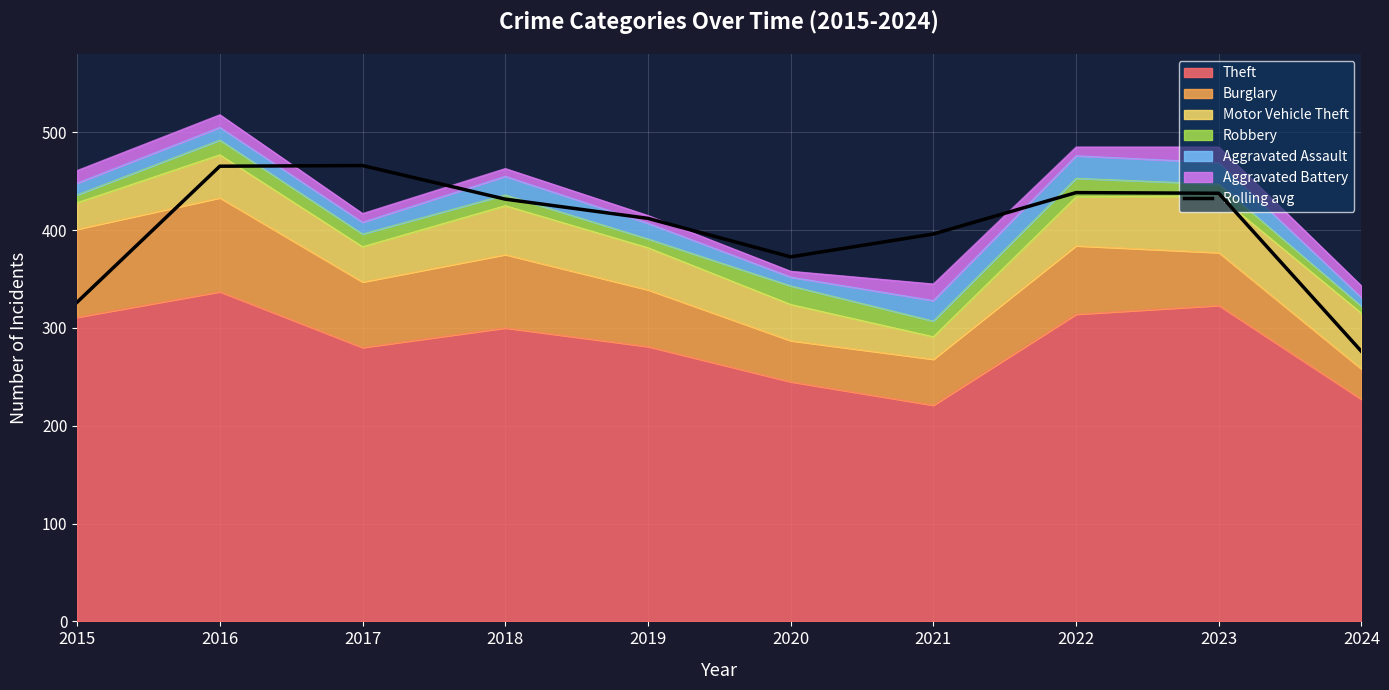

What is the change in value from 2016 to 2021?

-69.3